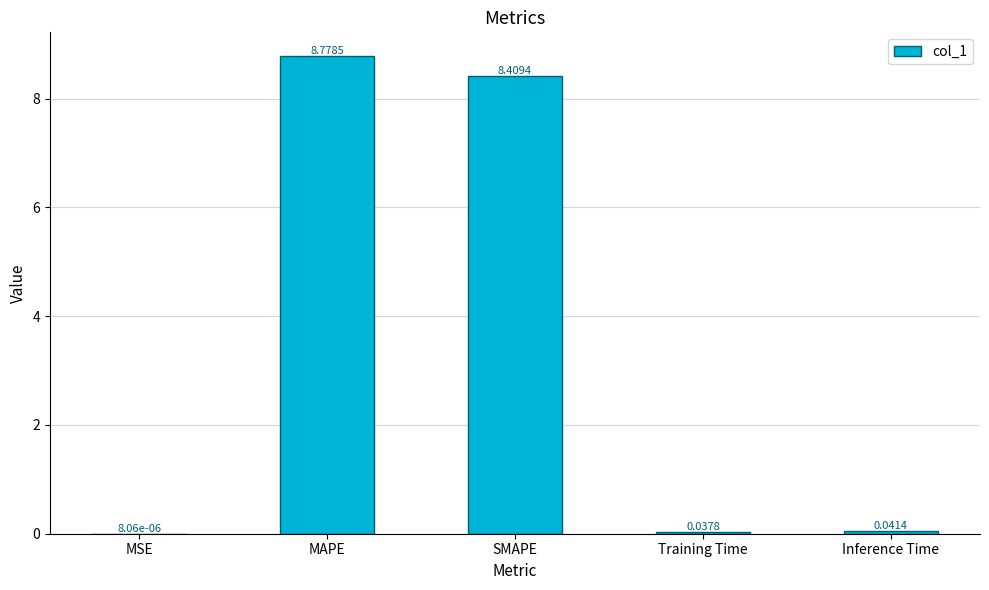

What is the difference between the values at MAPE and Training Time?

8.7